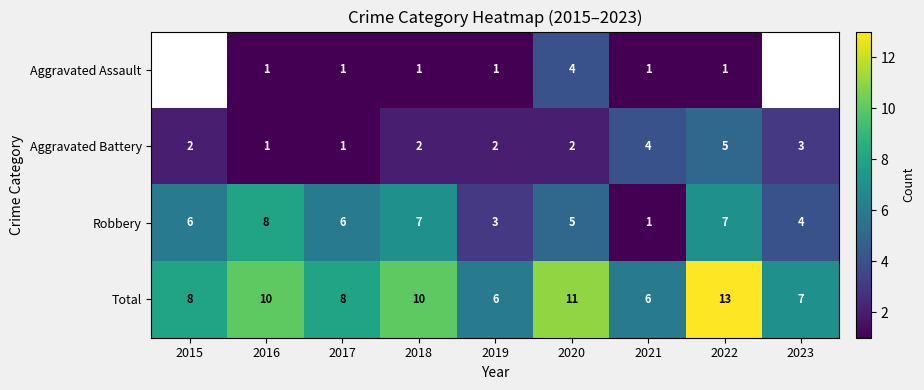

How many values in the Total series are below 8?

3